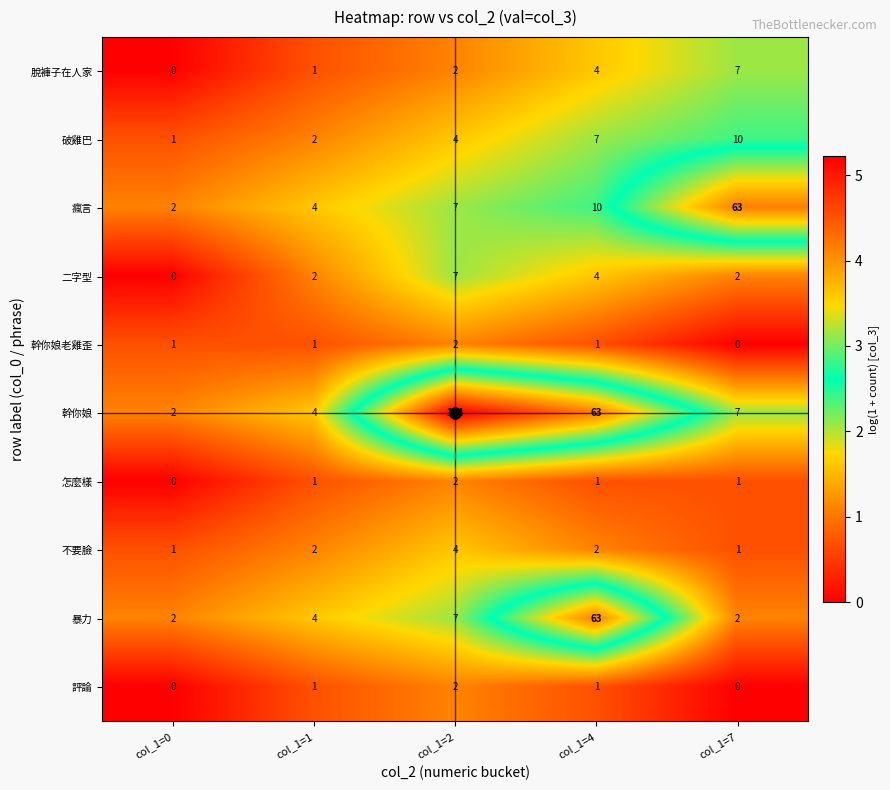

Is it true that 破雞巴 equals 7 at col_1=4?

True